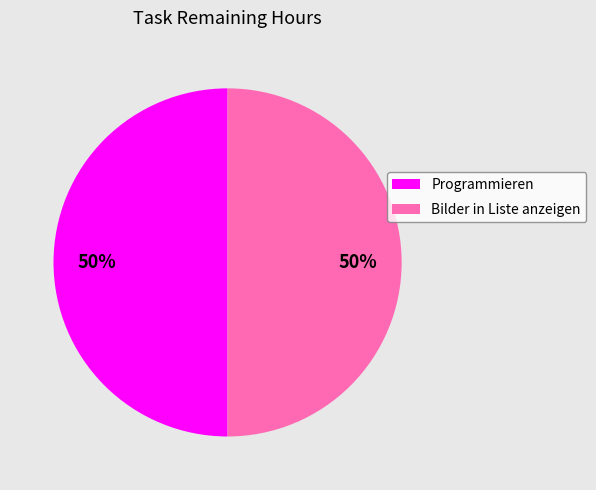

What is the ratio of the value at Bilder in Liste anzeigen to the value at Programmieren?

1.0